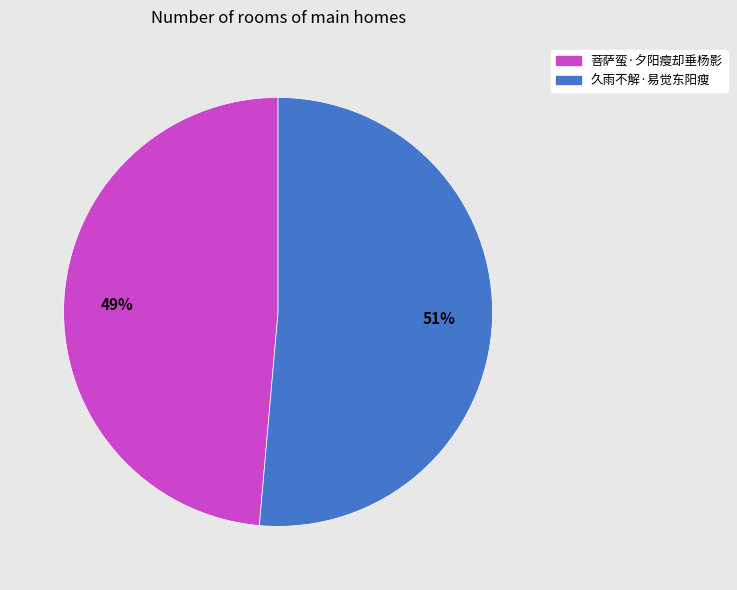

To the nearest percent, what is the combined percentage of 菩萨蛮·夕阳瘦却垂杨影 and 久雨不解·易觉东阳瘦?

100%